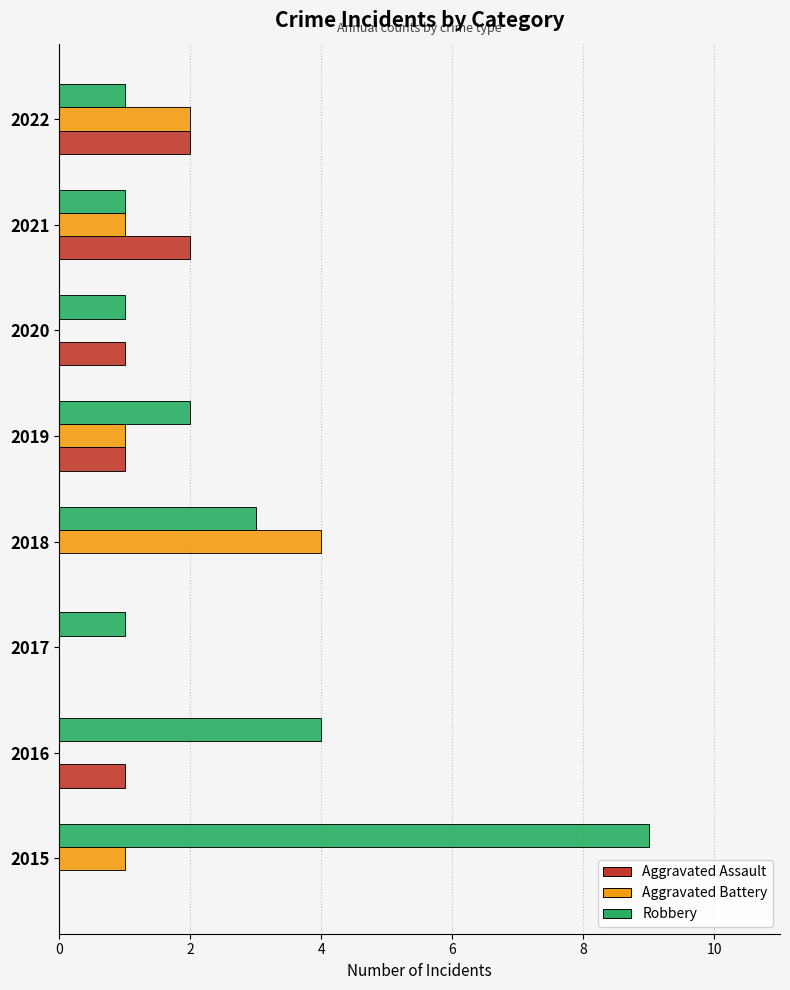

The Aggravated Assault series shows 1 at 2019. True or false?

True